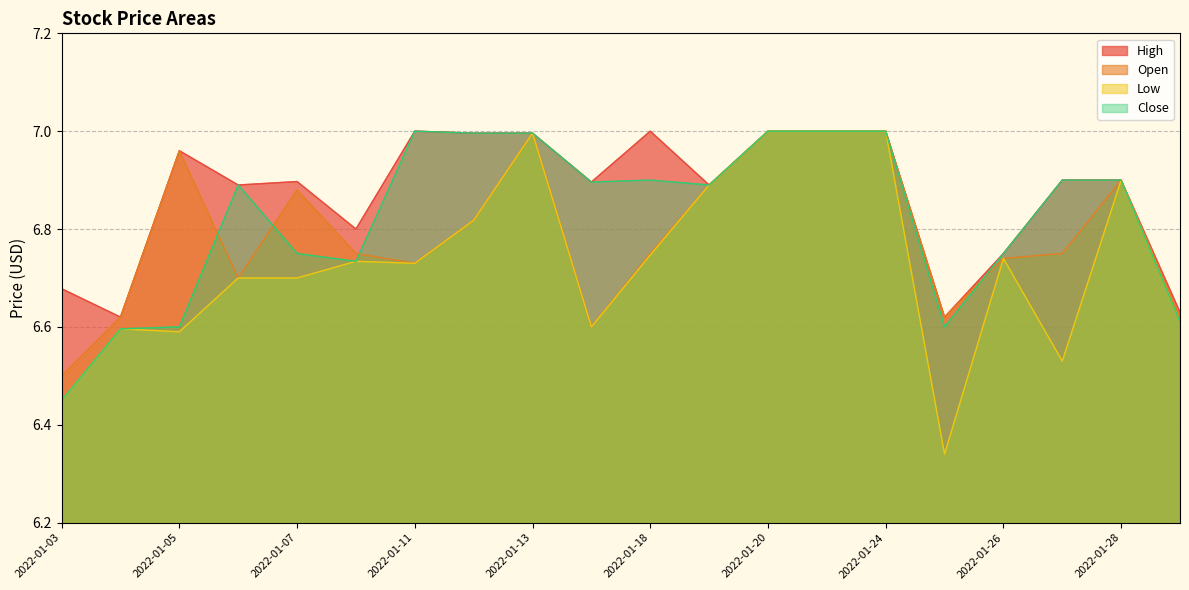

What is the total value across all series at 2022-01-20?

28.0